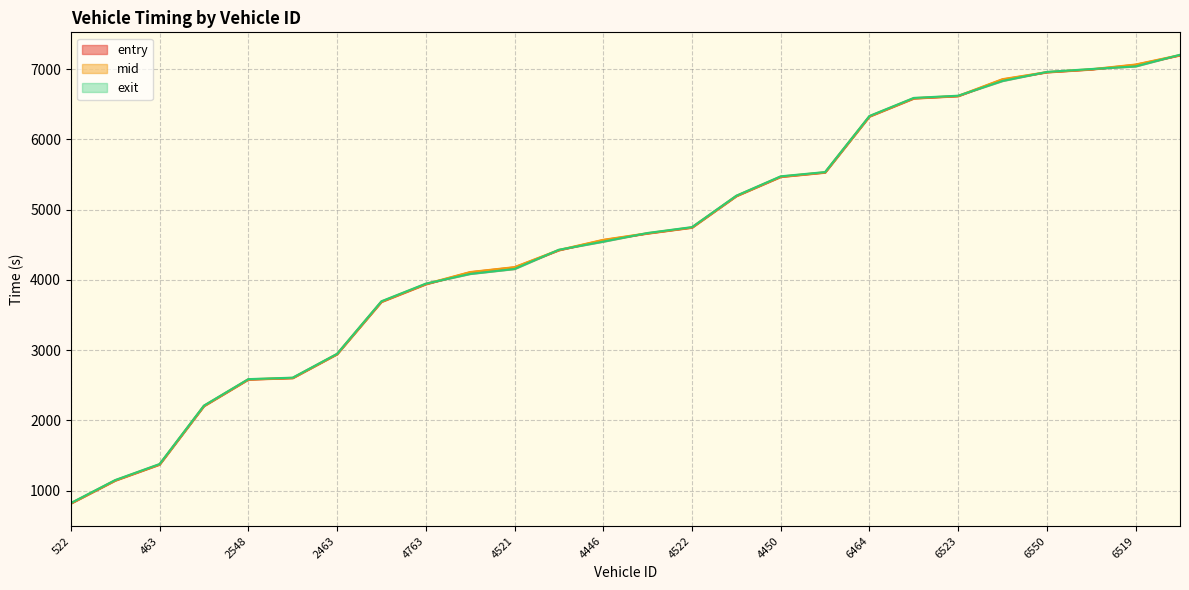

Is the value of exit at 463 greater than the value of entry at 4763?

No